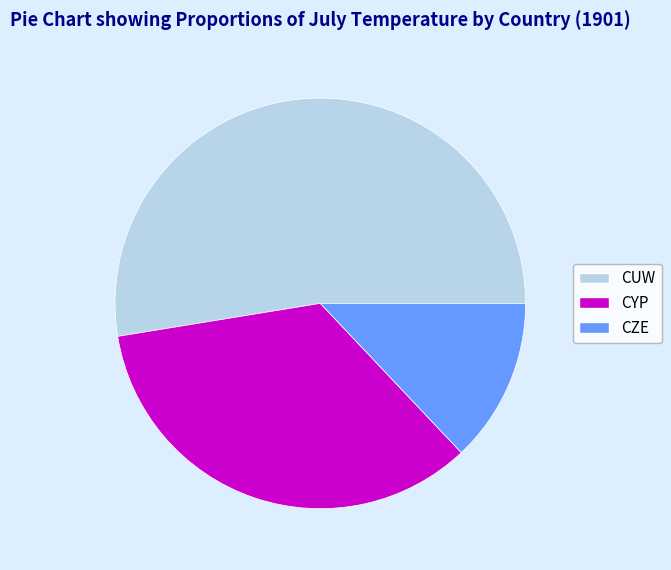

True or false: CYP accounts for 41% of the total.

False